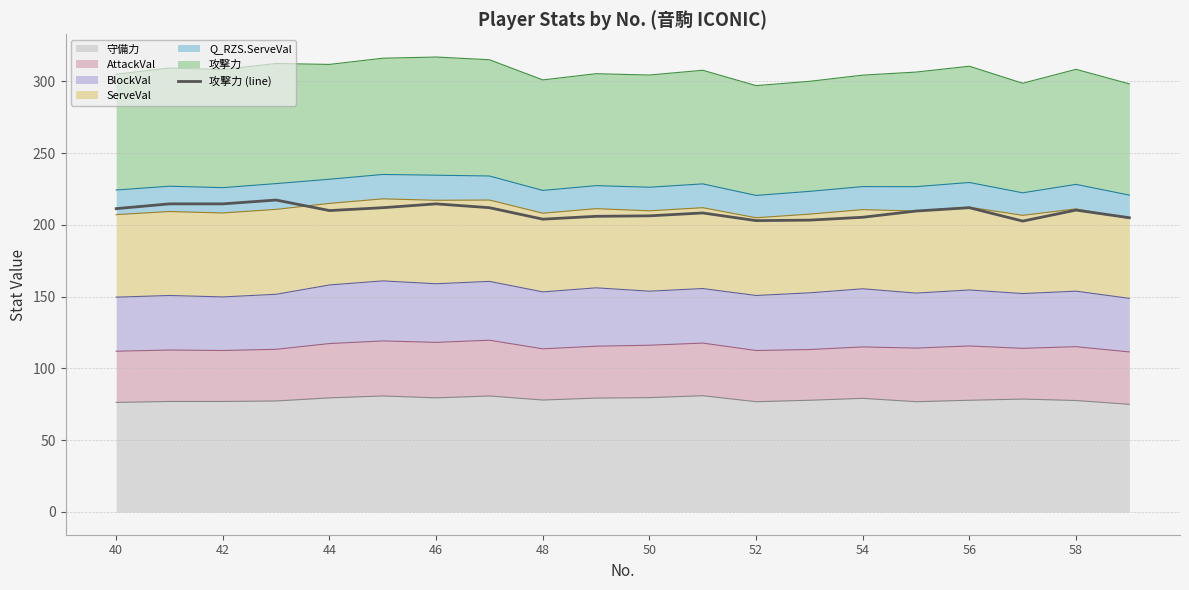

What position from the left is 50?

11